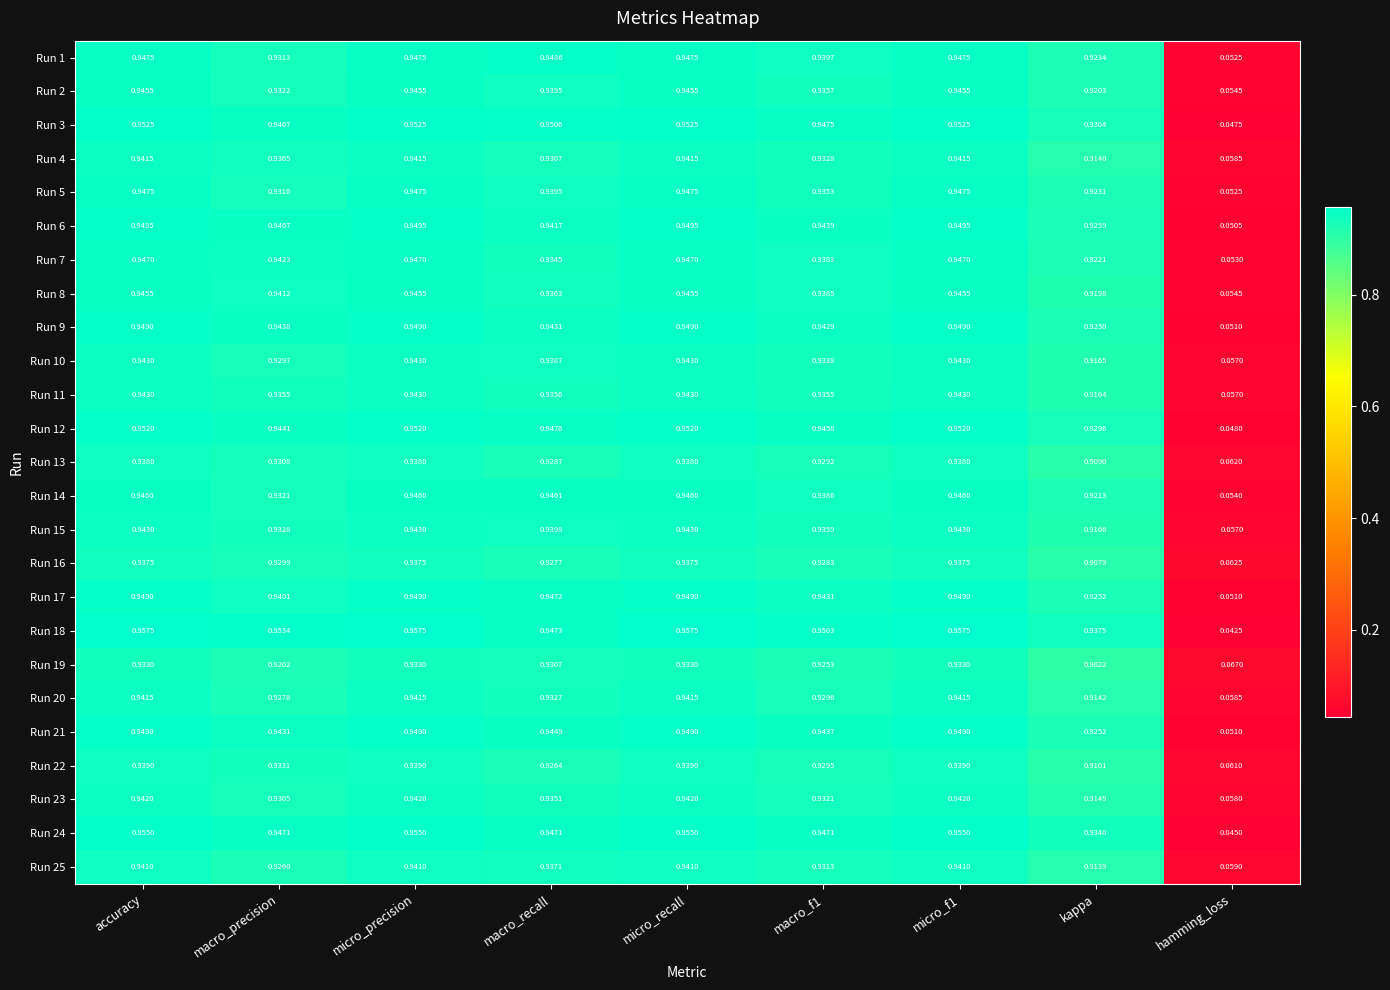

At which label is Run 21 closest to 0?

hamming_loss